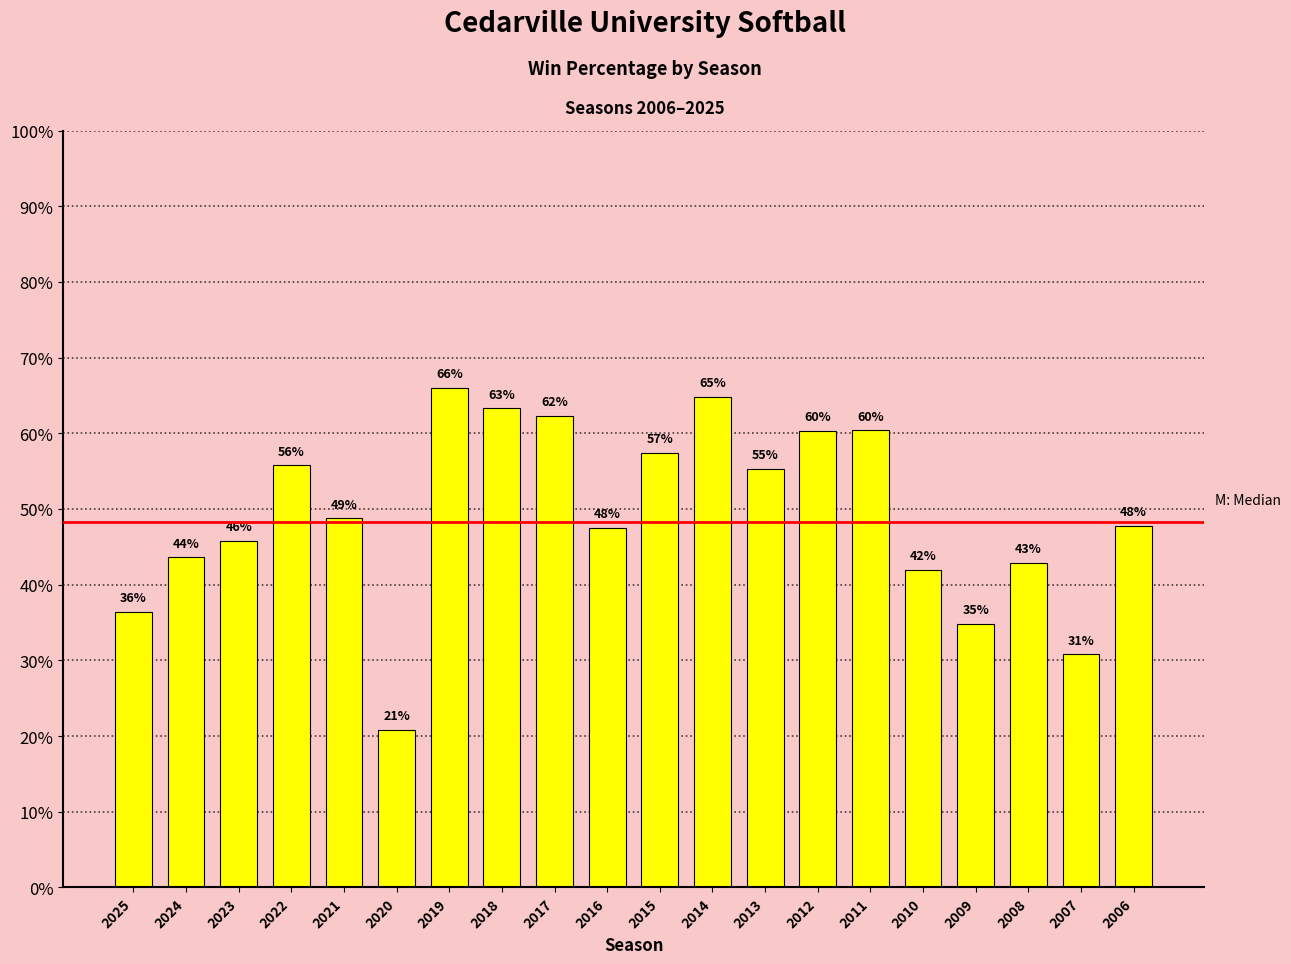

Does the chart contain any negative values?

No